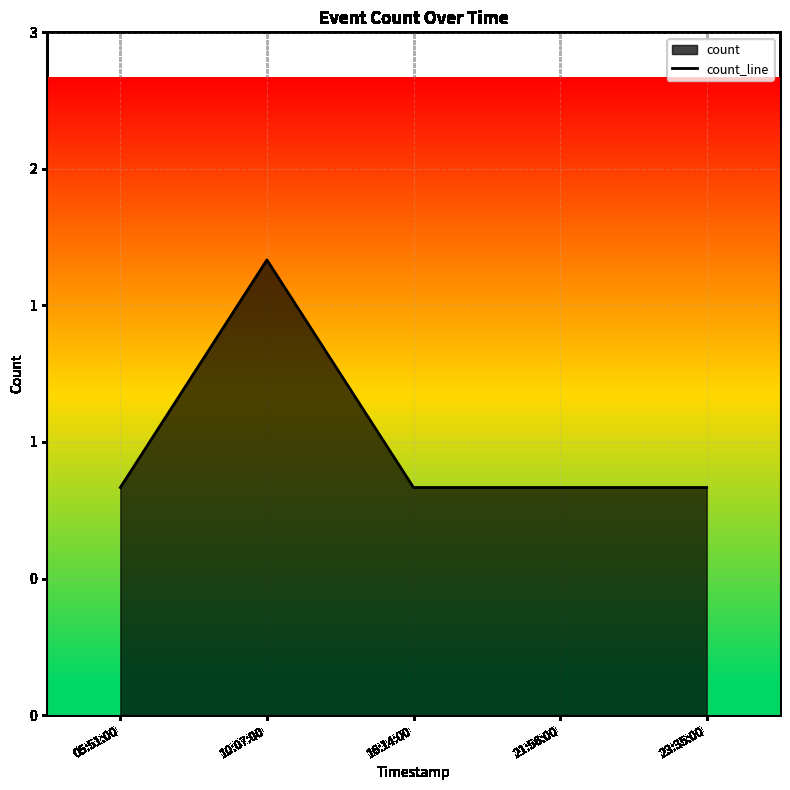

Approximately how many times larger is the value at 10:07:00 compared to 21:56:00?

2.0